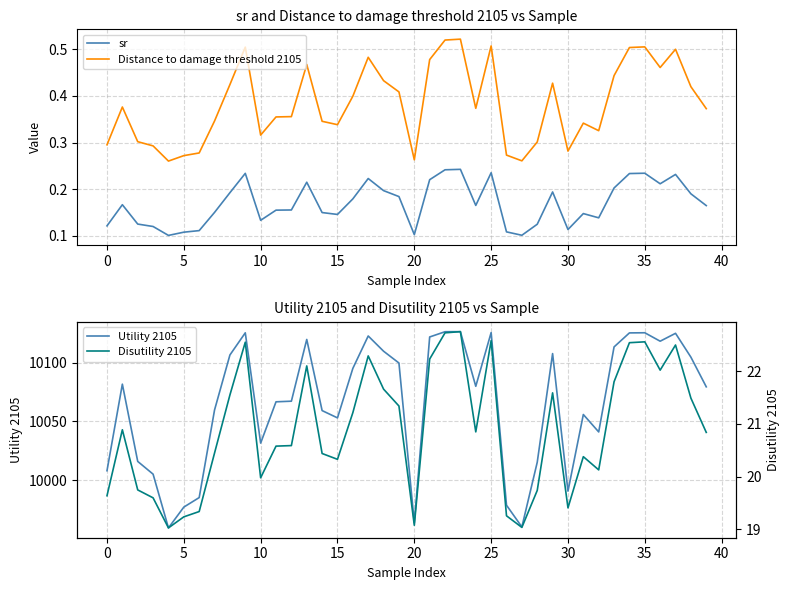

Is it true that Distance to damage threshold 2105 equals 0.3 at 14?

True